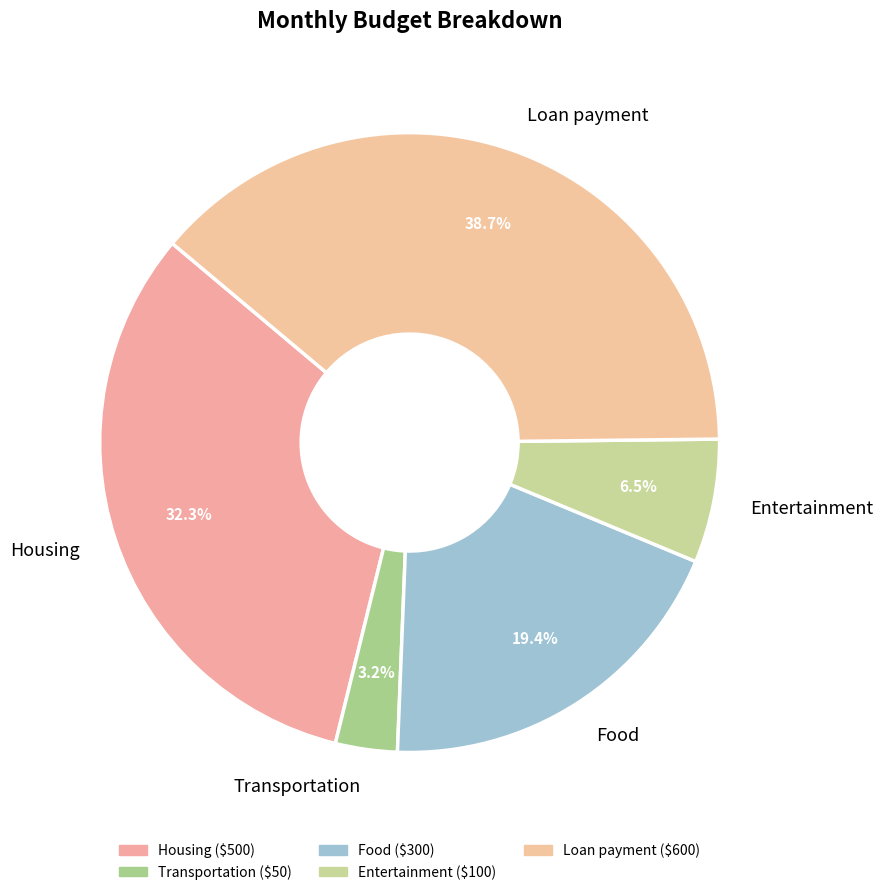

Does Housing represent more than half of the total?

No